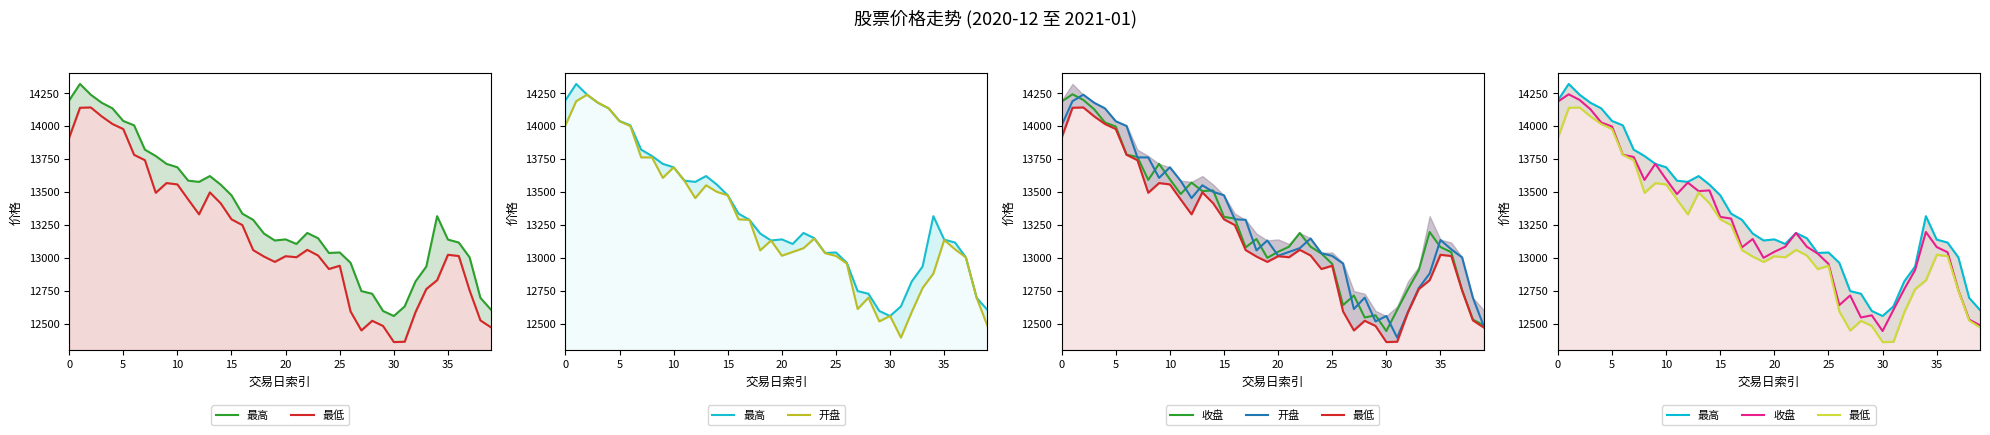

At which category does the chart reach its minimum across all series?

30